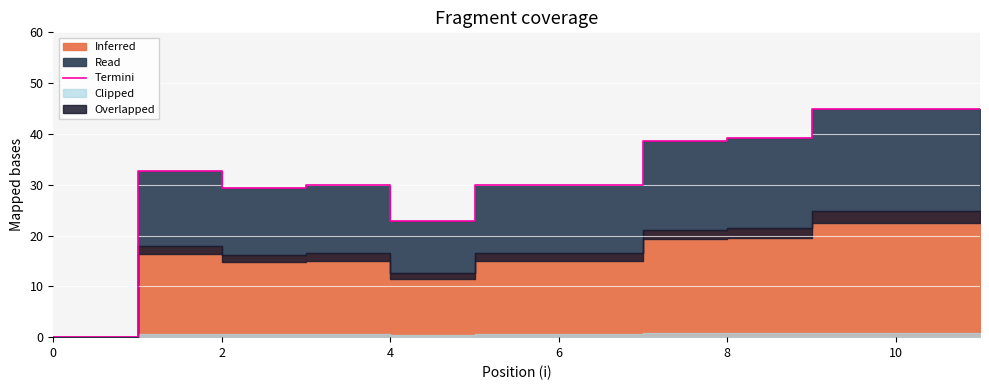

Where is the first local maximum?

2